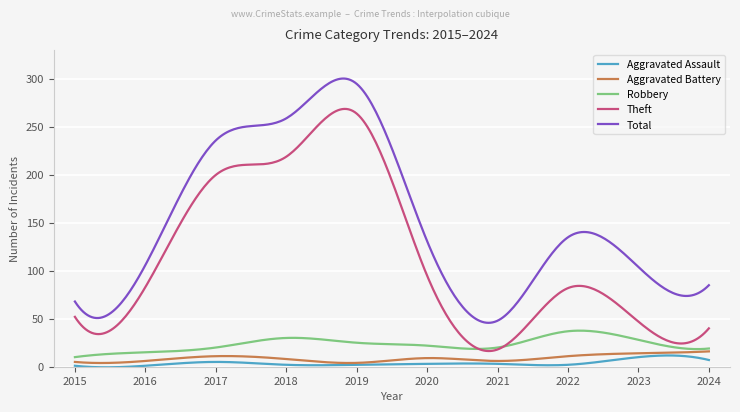

What is the minimum value shown in the chart?

-0.6